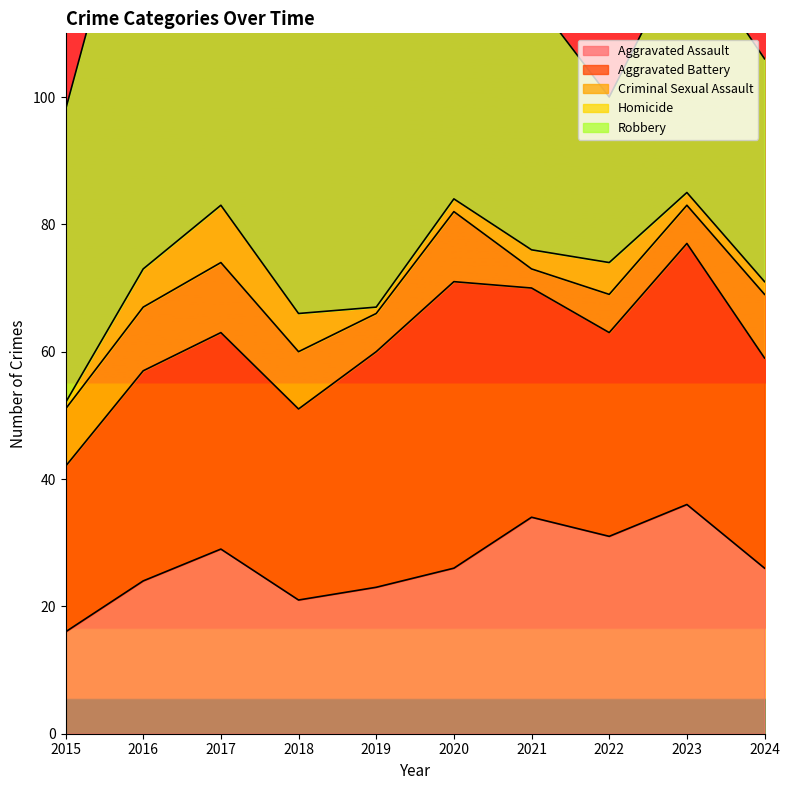

Which label corresponds to the smallest value in the chart?

2015